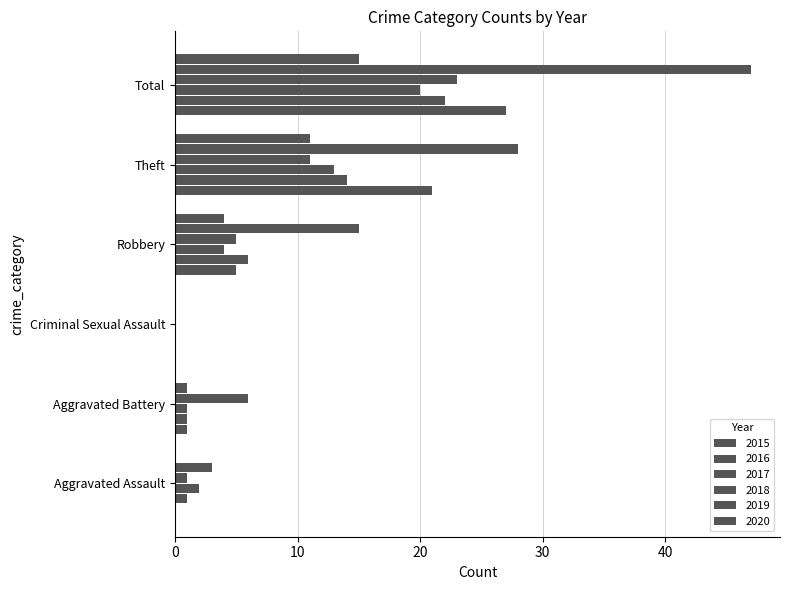

What is the sum of the 2020 values at Robbery and Aggravated Assault?

4